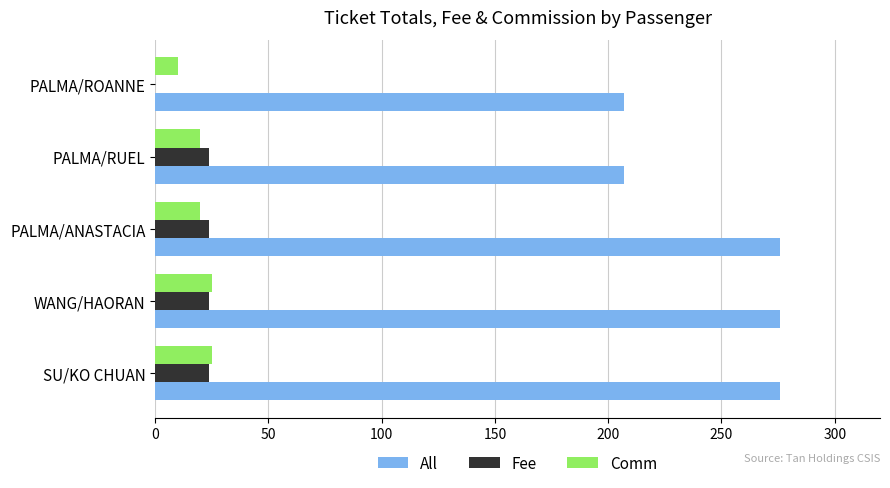

What is the greatest value displayed?

276.0